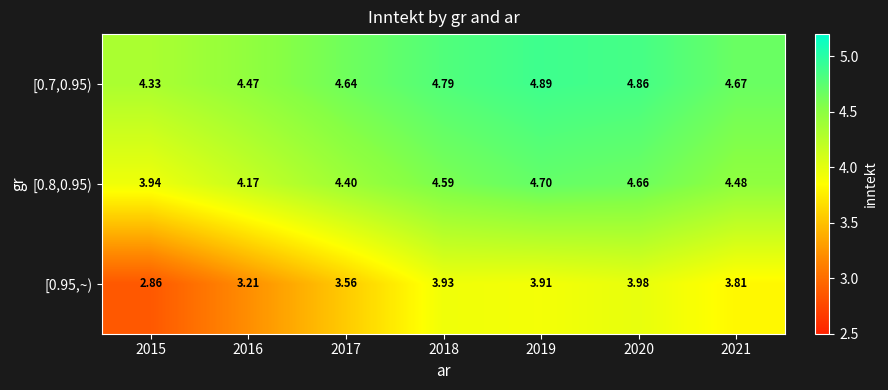

Which series has the largest total across all categories?

[0.7,0.95)